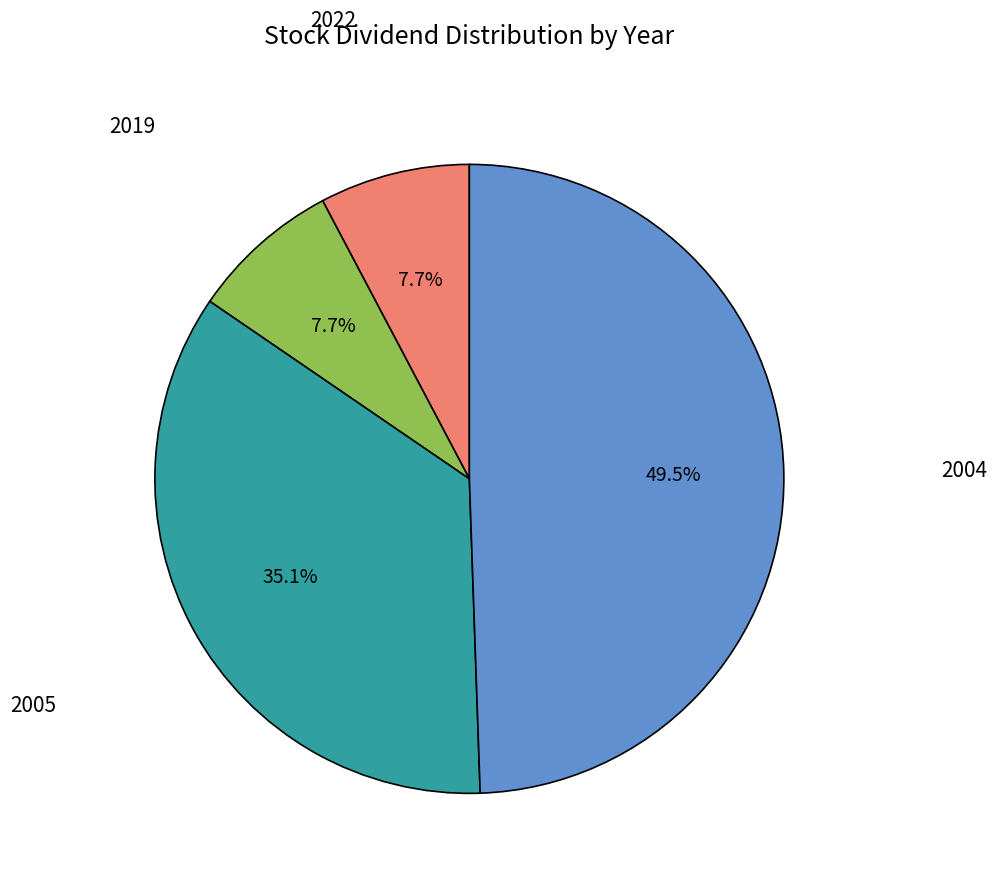

Is there any slice that represents more than half of the pie?

No